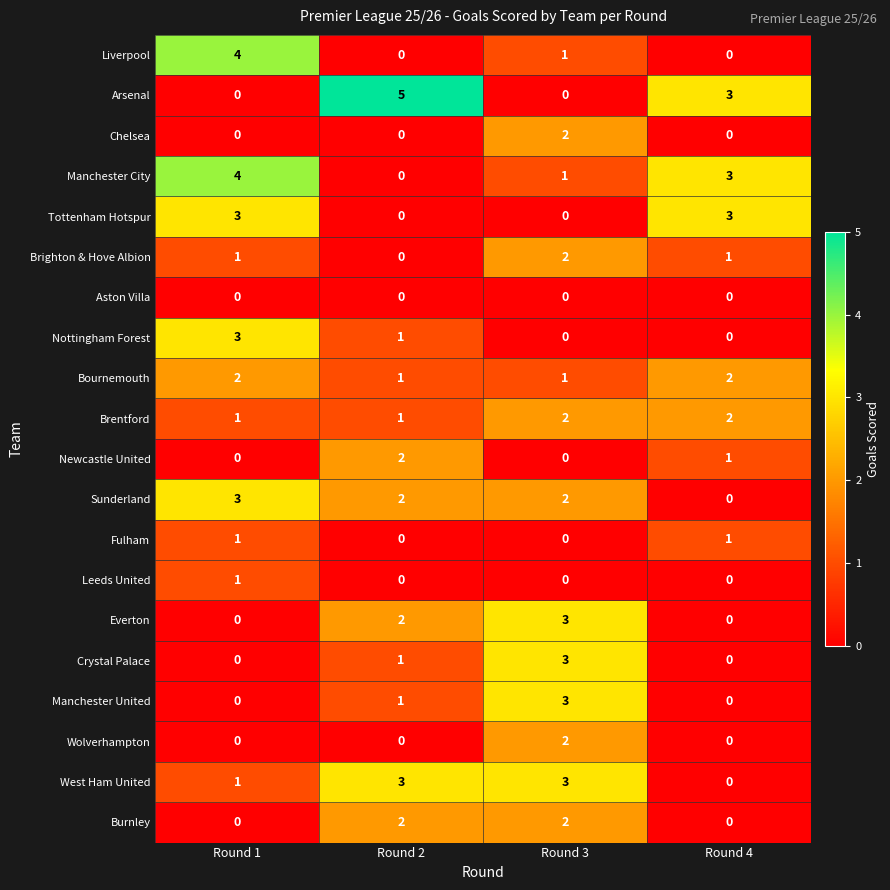

Which series has the widest spread of values?

Arsenal